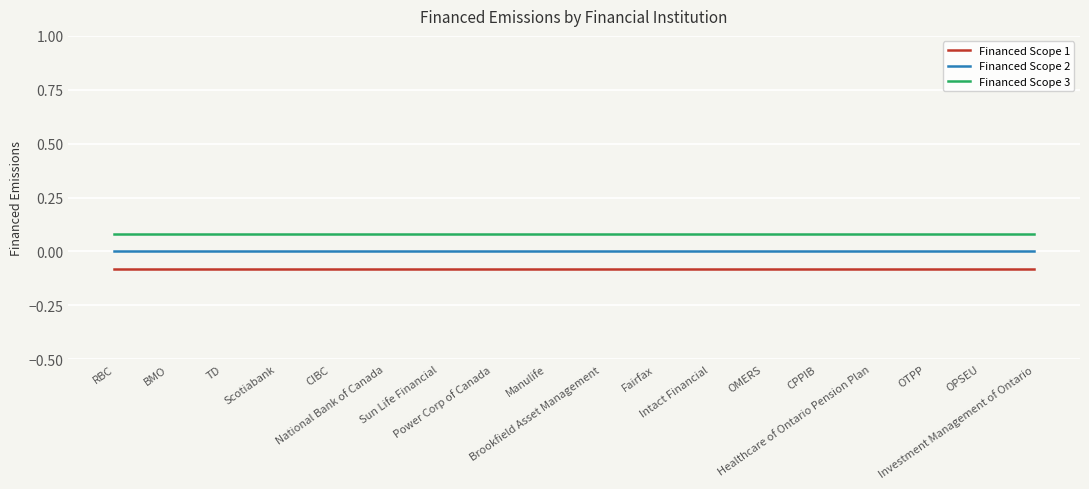

Between Manulife and Brookfield Asset Management, which is larger?

Manulife